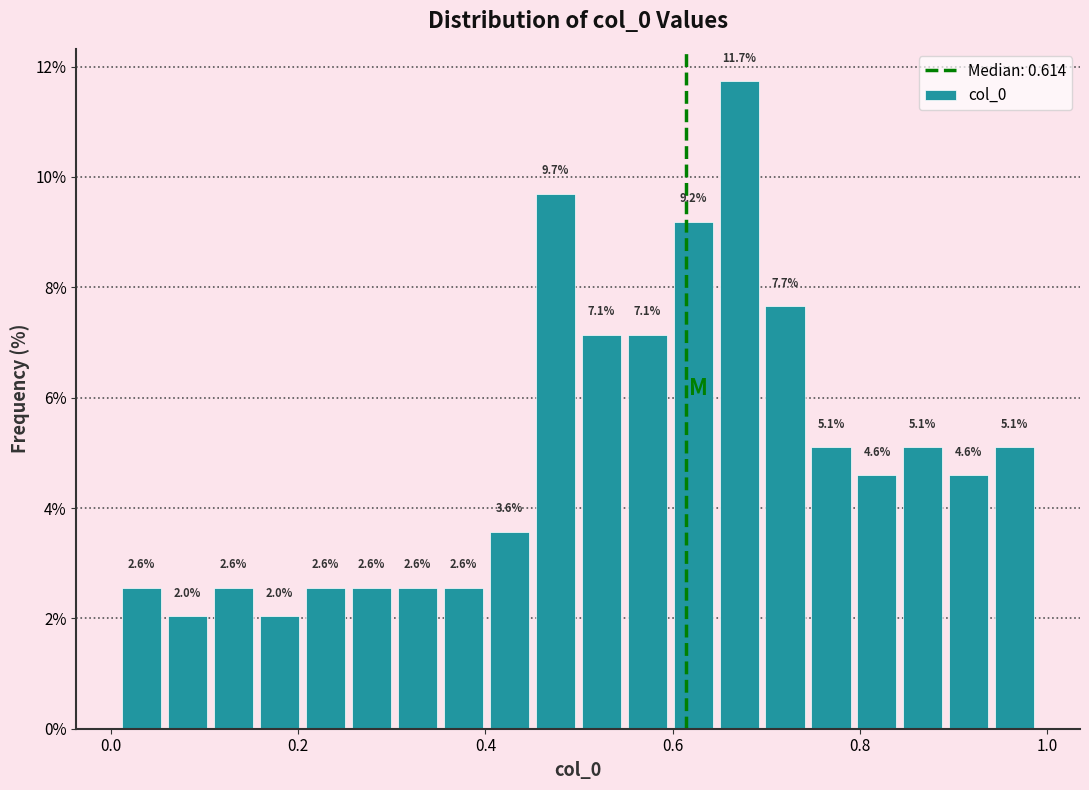

Read against the x-axis, roughly where is the centre of the tallest bar?

0.68